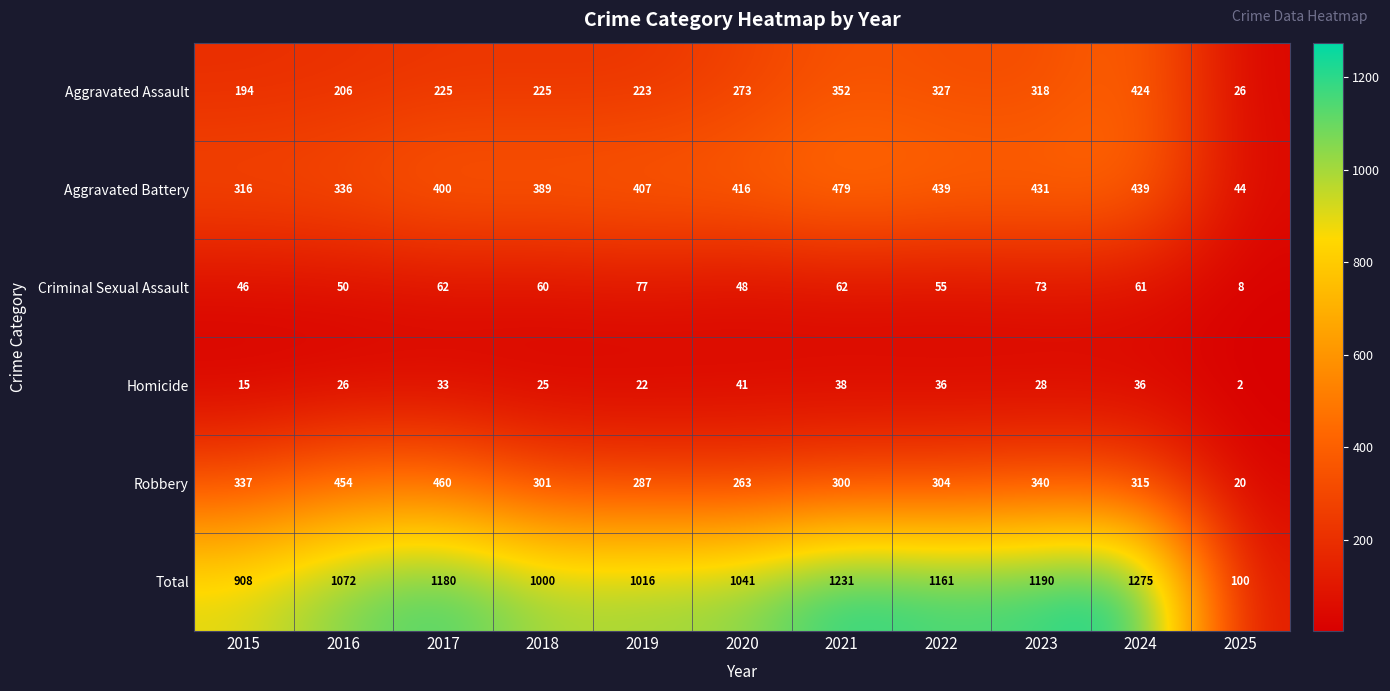

Rank the series by their maximum value, from lowest to highest.

Homicide, Criminal Sexual Assault, Aggravated Assault, Robbery, Aggravated Battery, Total